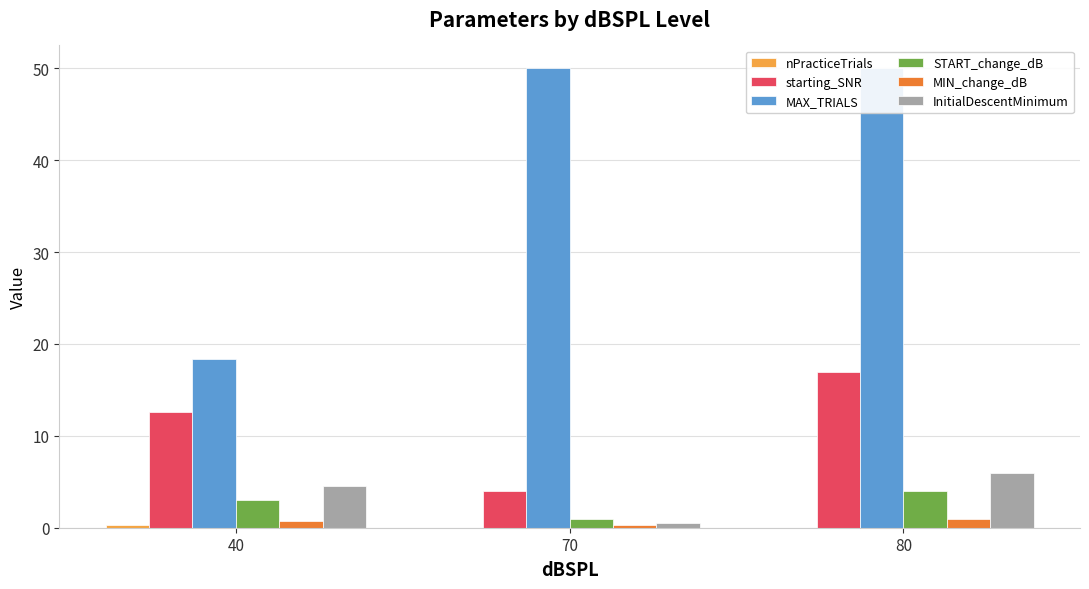

At which label is MIN_change_dB closest to 0?

70